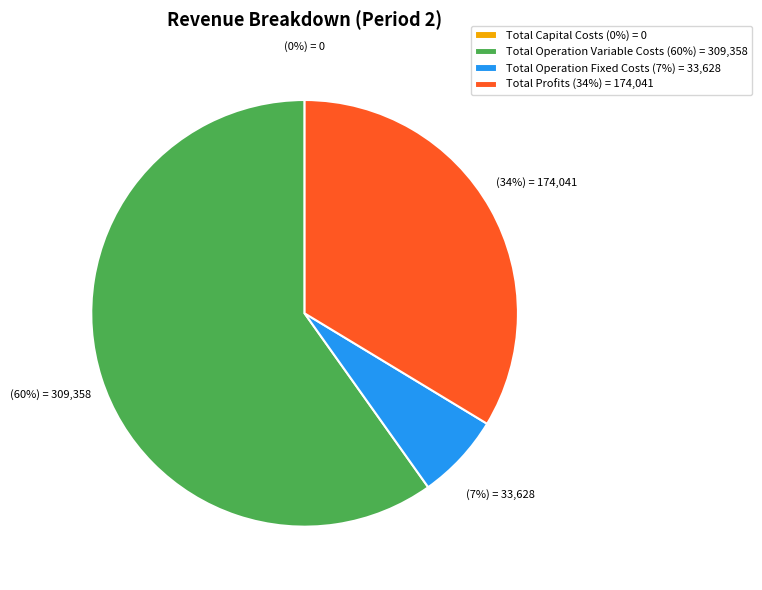

What portion of the pie excludes Total Operation Fixed Costs?

93.5%